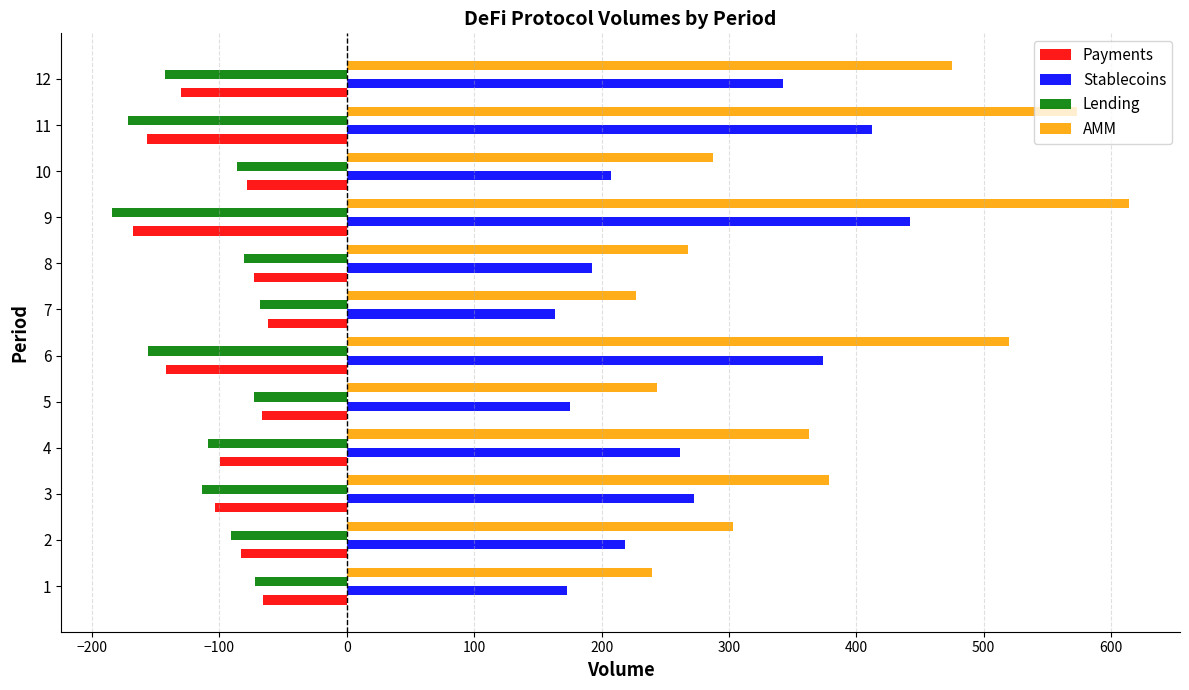

Which category has the lowest value in the Stablecoins series?

7